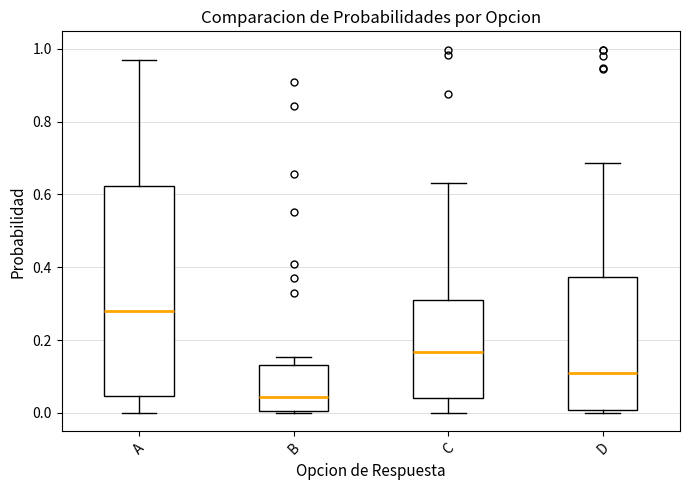

Which box has the highest median line?

A